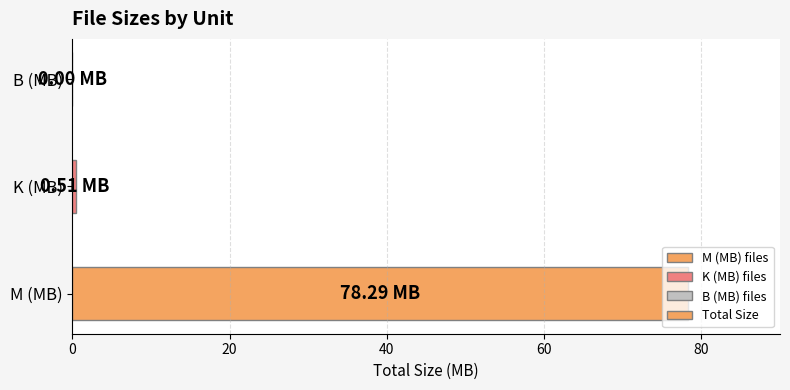

Does the chart contain stacked bars?

No